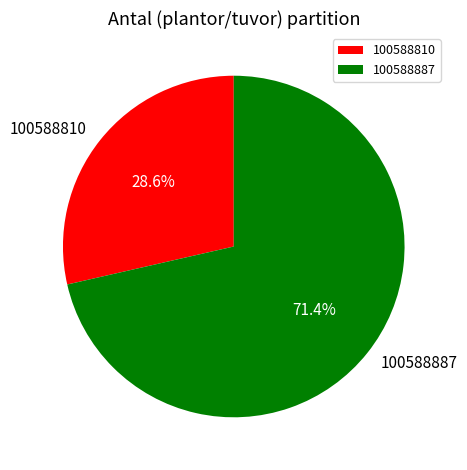

What is the largest slice in the pie chart?

100588887